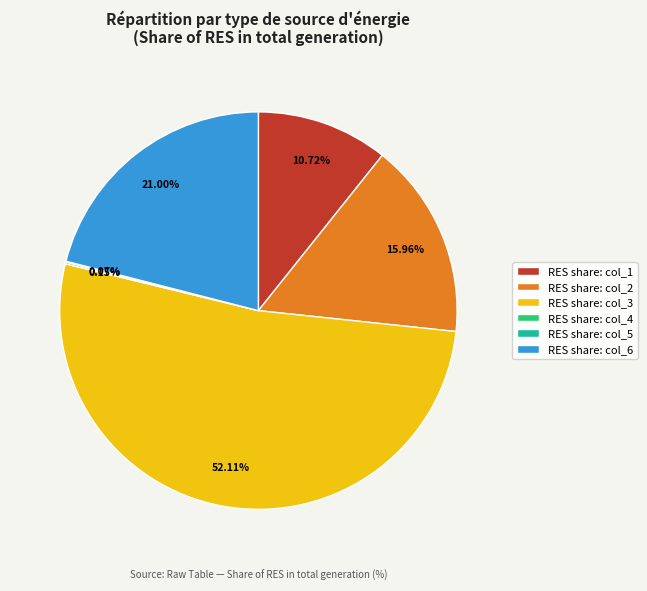

Between RES share: col_3 and RES share: col_1, which is larger?

RES share: col_3